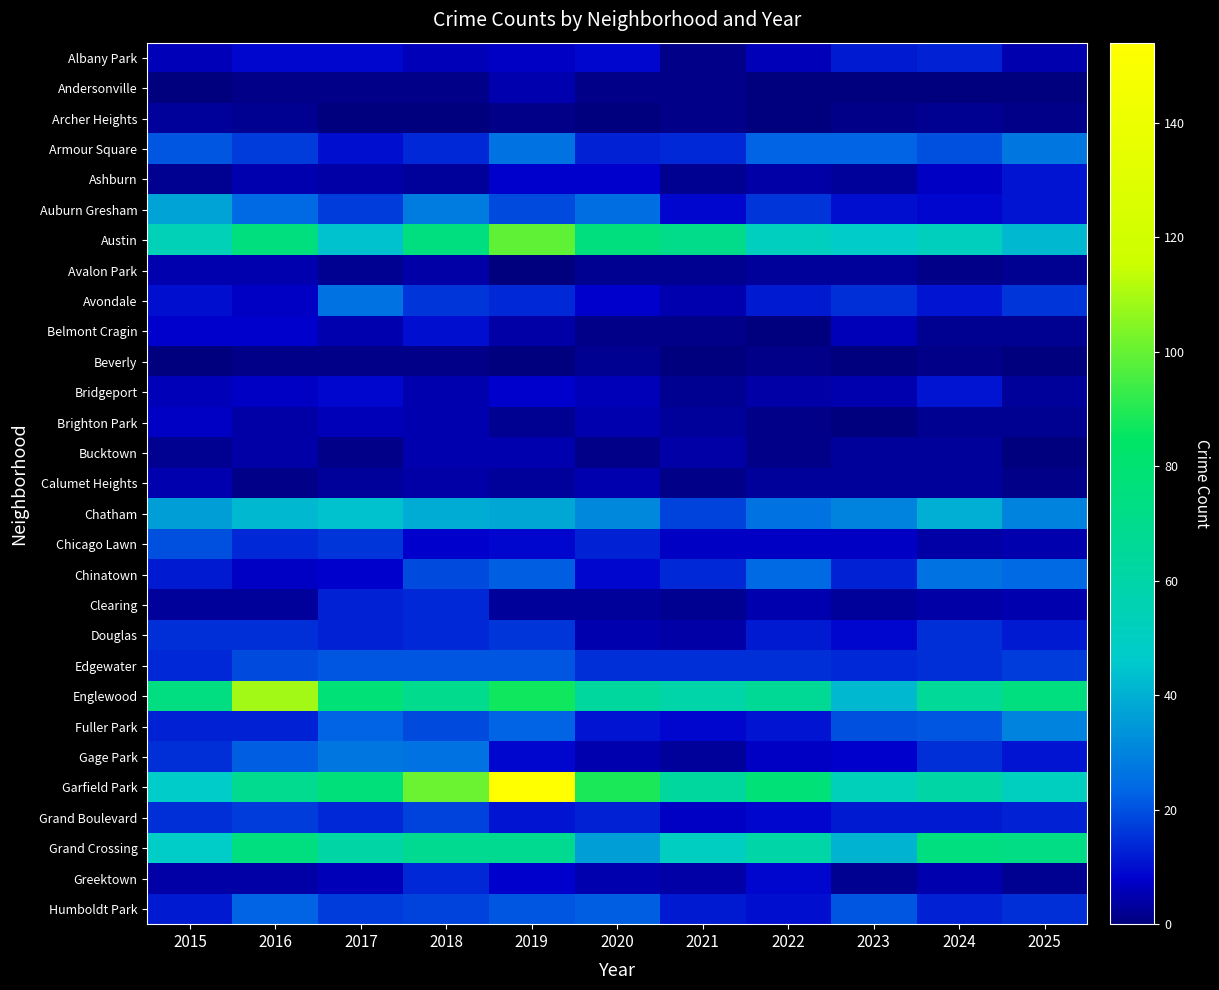

Reading right to left, transcribe all the data shown in this chart.

Albany Park: 2025=5	2024=13	2023=12	2022=6	2021=1	2020=9	2019=7	2018=6	2017=9	2016=9	2015=6
Andersonville: 2025=0	2024=0	2023=0	2022=0	2021=1	2020=1	2019=5	2018=1	2017=1	2016=1	2015=0
Archer Heights: 2025=1	2024=2	2023=1	2022=0	2021=1	2020=0	2019=1	2018=0	2017=0	2016=2	2015=3
Armour Square: 2025=27	2024=20	2023=23	2022=23	2021=14	2020=13	2019=26	2018=14	2017=10	2016=17	2015=21
Ashburn: 2025=11	2024=7	2023=3	2022=4	2021=2	2020=8	2019=8	2018=3	2017=4	2016=5	2015=2
Auburn Gresham: 2025=11	2024=9	2023=10	2022=16	2021=9	2020=25	2019=19	2018=28	2017=17	2016=24	2015=37
Austin: 2025=42	2024=52	2023=47	2022=51	2021=71	2020=76	2019=99	2018=75	2017=44	2016=76	2015=54
Avalon Park: 2025=2	2024=1	2023=3	2022=3	2021=2	2020=2	2019=0	2018=4	2017=2	2016=5	2015=5
Avondale: 2025=16	2024=11	2023=15	2022=12	2021=5	2020=8	2019=14	2018=16	2017=26	2016=7	2015=10
Belmont Cragin: 2025=2	2024=2	2023=6	2022=0	2021=1	2020=1	2019=4	2018=10	2017=5	2016=8	2015=8
Beverly: 2025=0	2024=1	2023=0	2022=1	2021=0	2020=2	2019=0	2018=1	2017=1	2016=1	2015=0
Bridgeport: 2025=3	2024=11	2023=5	2022=4	2021=2	2020=6	2019=8	2018=5	2017=9	2016=7	2015=6
Brighton Park: 2025=2	2024=2	2023=0	2022=1	2021=3	2020=5	2019=2	2018=5	2017=6	2016=4	2015=7
Bucktown: 2025=0	2024=3	2023=3	2022=1	2021=4	2020=1	2019=5	2018=5	2017=1	2016=4	2015=2
Calumet Heights: 2025=1	2024=3	2023=3	2022=3	2021=1	2020=5	2019=3	2018=4	2017=3	2016=1	2015=5
Chatham: 2025=30	2024=40	2023=30	2022=26	2021=18	2020=31	2019=38	2018=39	2017=44	2016=42	2015=36
Chicago Lawn: 2025=5	2024=4	2023=7	2022=7	2021=7	2020=13	2019=9	2018=8	2017=16	2016=14	2015=20
Chinatown: 2025=24	2024=26	2023=13	2022=24	2021=14	2020=9	2019=22	2018=19	2017=8	2016=7	2015=12
Clearing: 2025=5	2024=4	2023=3	2022=5	2021=2	2020=3	2019=3	2018=14	2017=13	2016=3	2015=3
Douglas: 2025=12	2024=15	2023=9	2022=12	2021=4	2020=5	2019=16	2018=14	2017=13	2016=15	2015=15
Edgewater: 2025=17	2024=15	2023=14	2022=15	2021=15	2020=15	2019=21	2018=21	2017=21	2016=19	2015=14
Englewood: 2025=75	2024=66	2023=42	2022=67	2021=59	2020=63	2019=87	2018=70	2017=78	2016=109	2015=74
Fuller Park: 2025=30	2024=21	2023=20	2022=11	2021=9	2020=11	2019=23	2018=19	2017=23	2016=13	2015=13
Gage Park: 2025=11	2024=15	2023=8	2022=7	2021=3	2020=5	2019=9	2018=26	2017=27	2016=22	2015=15
Garfield Park: 2025=51	2024=61	2023=53	2022=78	2021=63	2020=89	2019=154	2018=101	2017=77	2016=69	2015=47
Grand Boulevard: 2025=13	2024=12	2023=12	2022=9	2021=7	2020=13	2019=11	2018=18	2017=14	2016=17	2015=15
Grand Crossing: 2025=73	2024=75	2023=41	2022=60	2021=50	2020=36	2019=68	2018=68	2017=61	2016=75	2015=48
Greektown: 2025=2	2024=5	2023=2	2022=9	2021=4	2020=5	2019=8	2018=14	2017=6	2016=4	2015=4
Humboldt Park: 2025=15	2024=13	2023=21	2022=10	2021=12	2020=22	2019=21	2018=18	2017=17	2016=23	2015=12